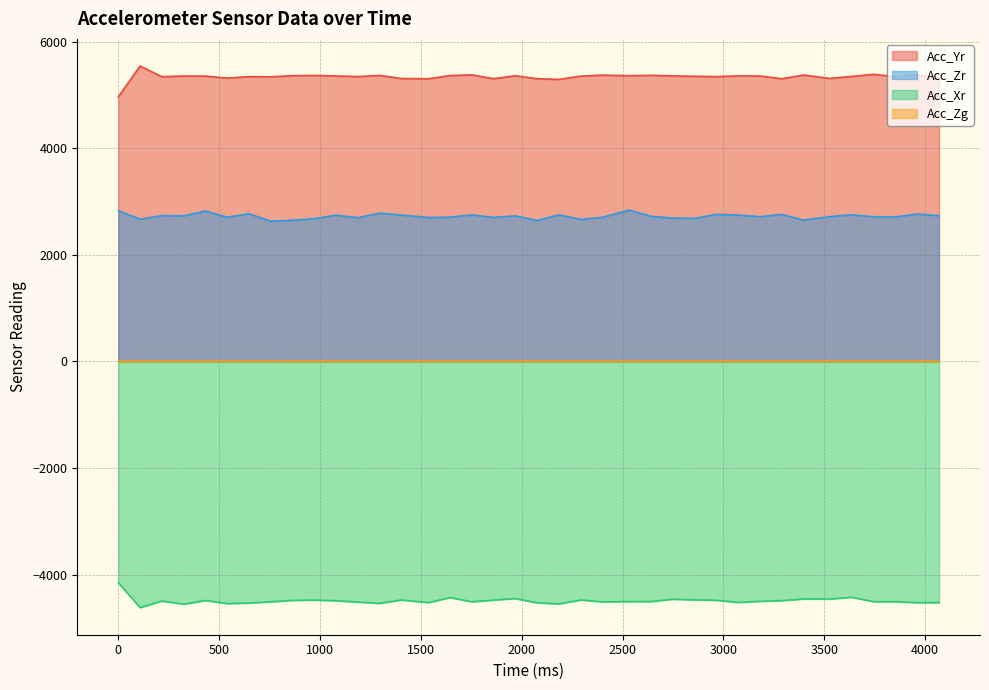

What is the smallest value displayed?

-4622.0